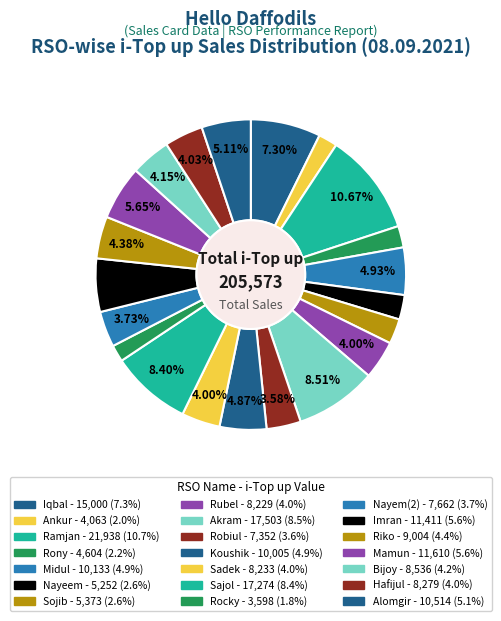

To the nearest percent, what portion does Rony represent?

2%